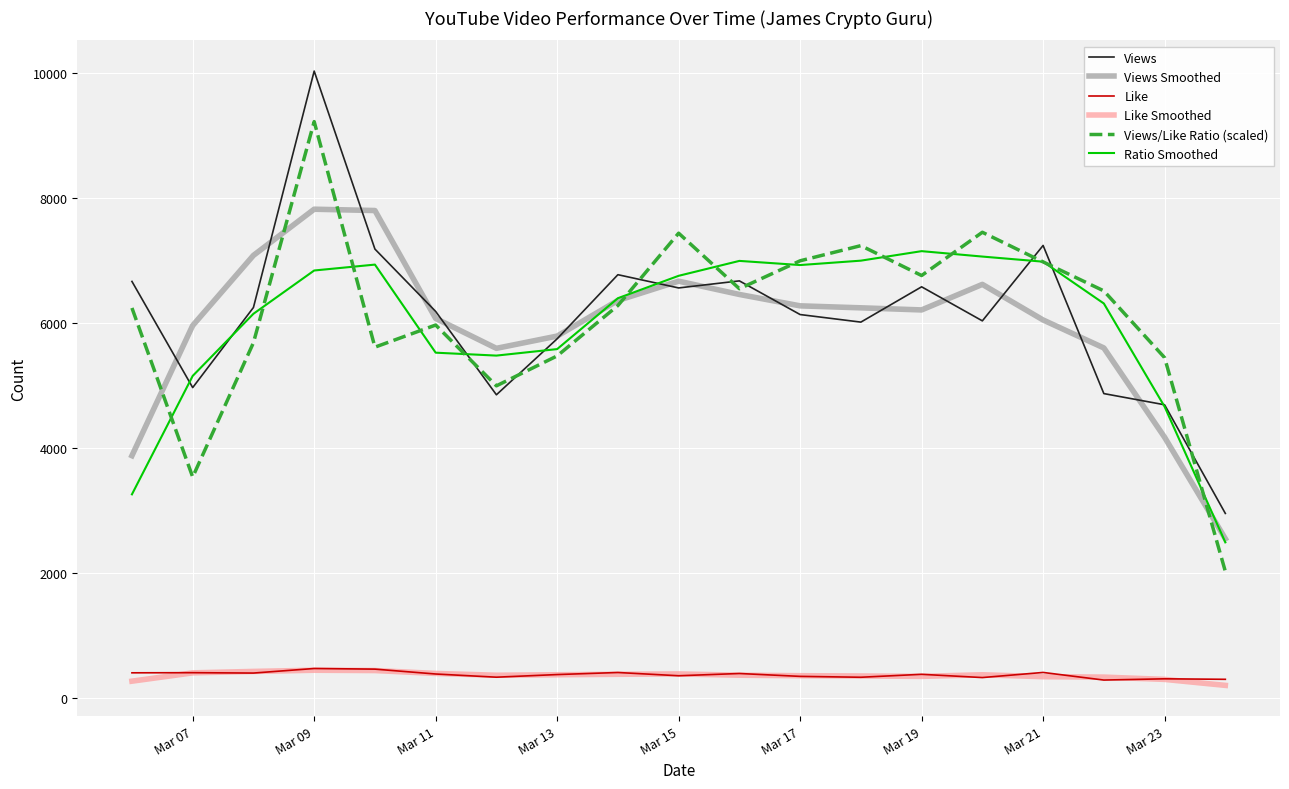

In Like Smoothed, how many points are higher than both neighbors (excluding endpoints)?

3